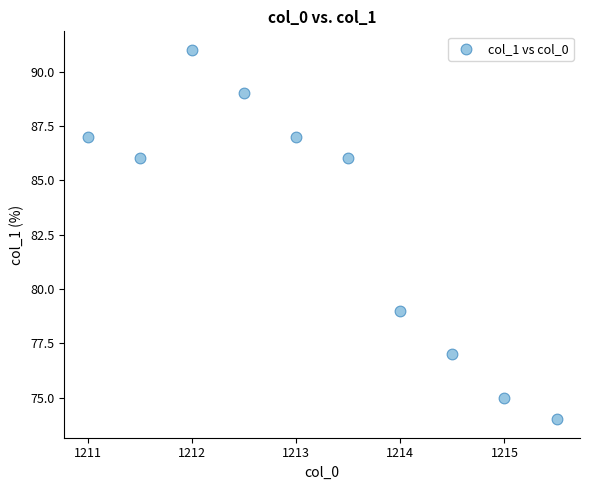

What is the range of Y values (max minus min)?

17